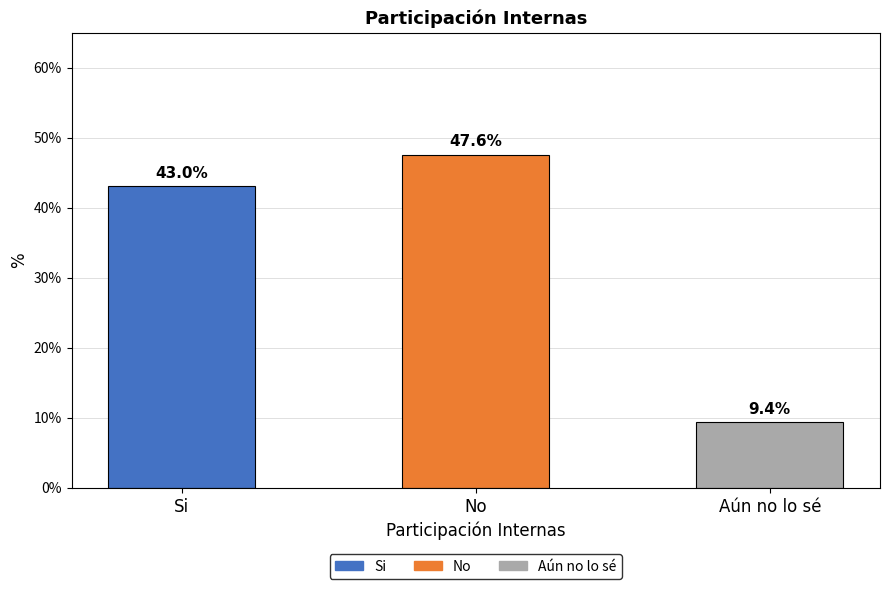

Is it true that the value at Aún no lo sé is 0.1?

True